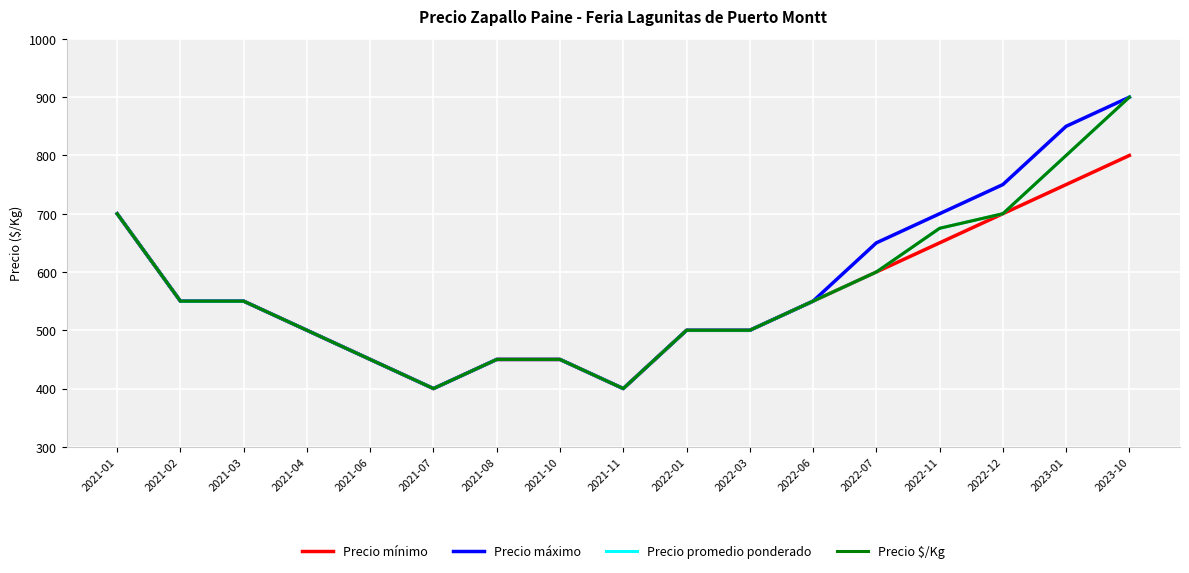

True or false: Precio mínimo and Precio máximo intersect in this chart.

False